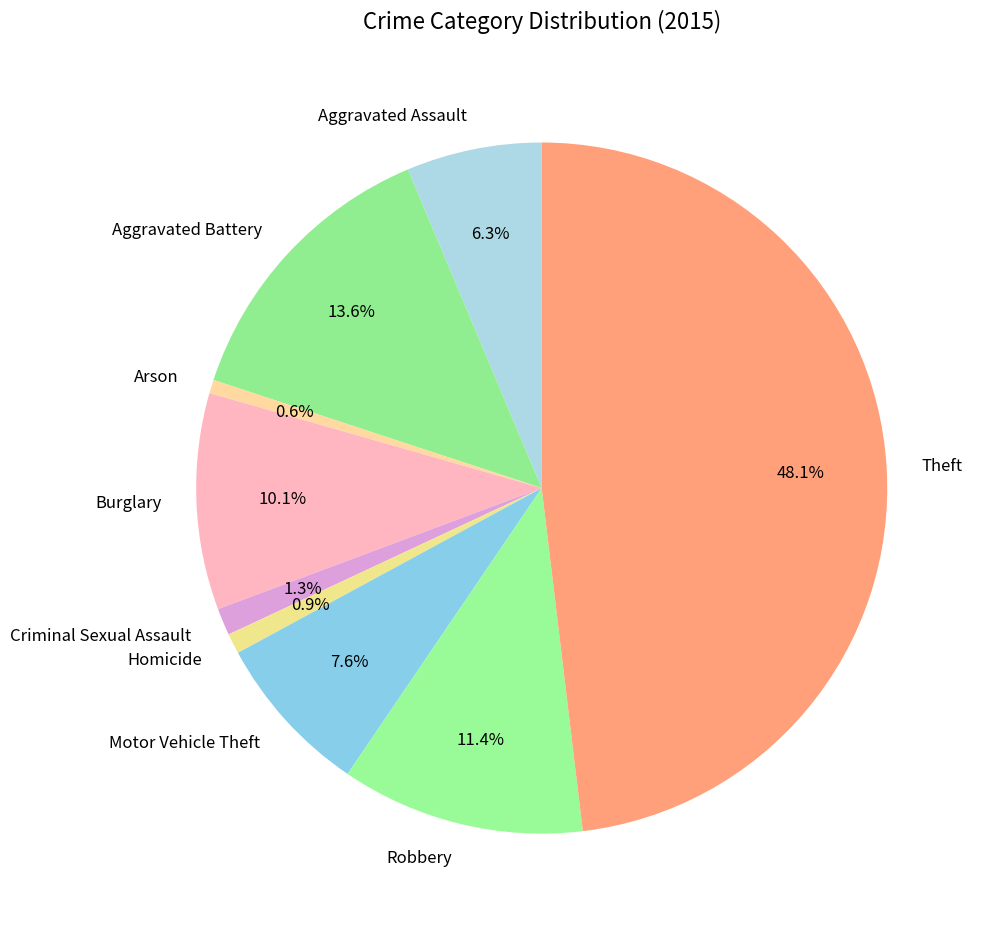

Is Robbery the majority of the pie?

No